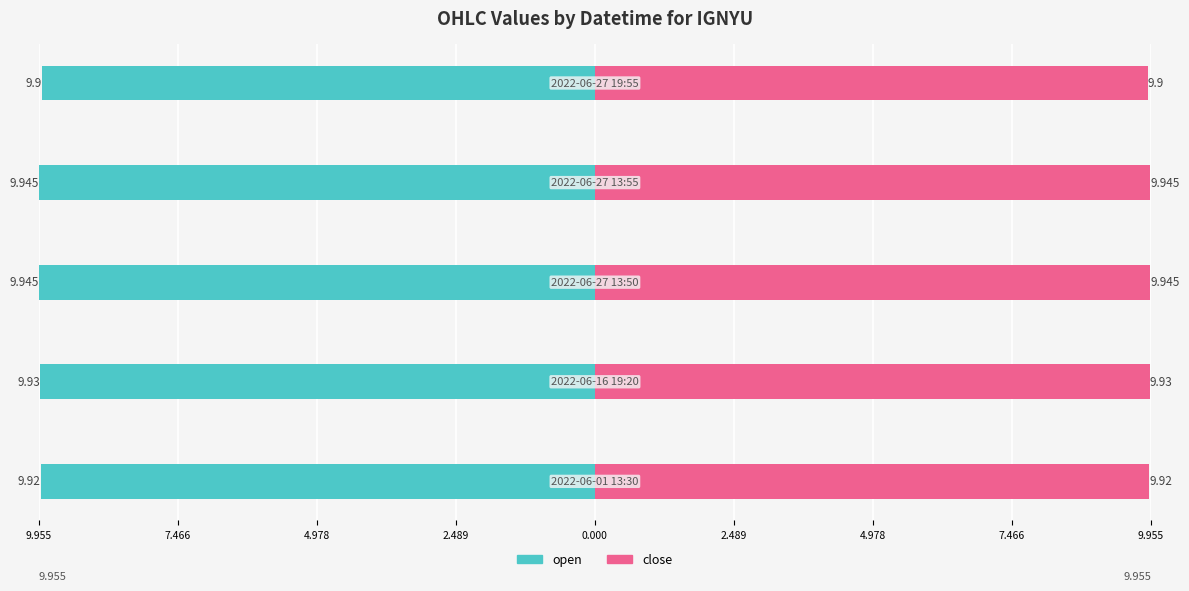

Which has a higher value, 9.955 or 4.978?

9.955